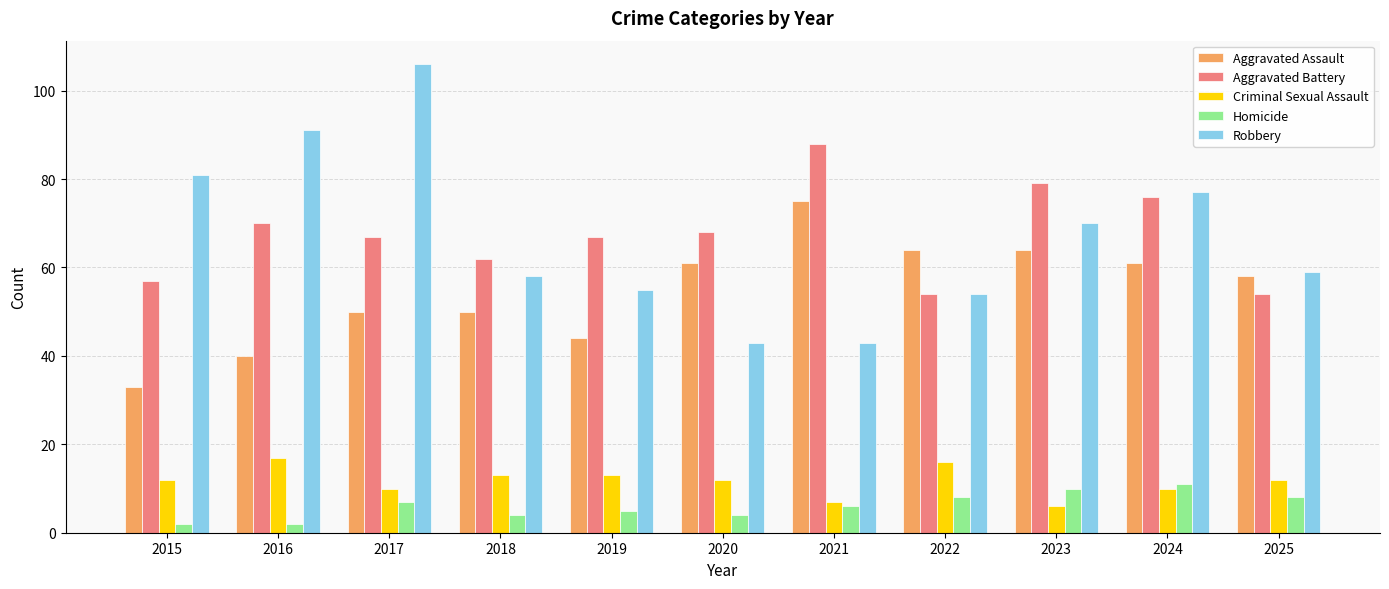

How many categories are shown in the chart?

11